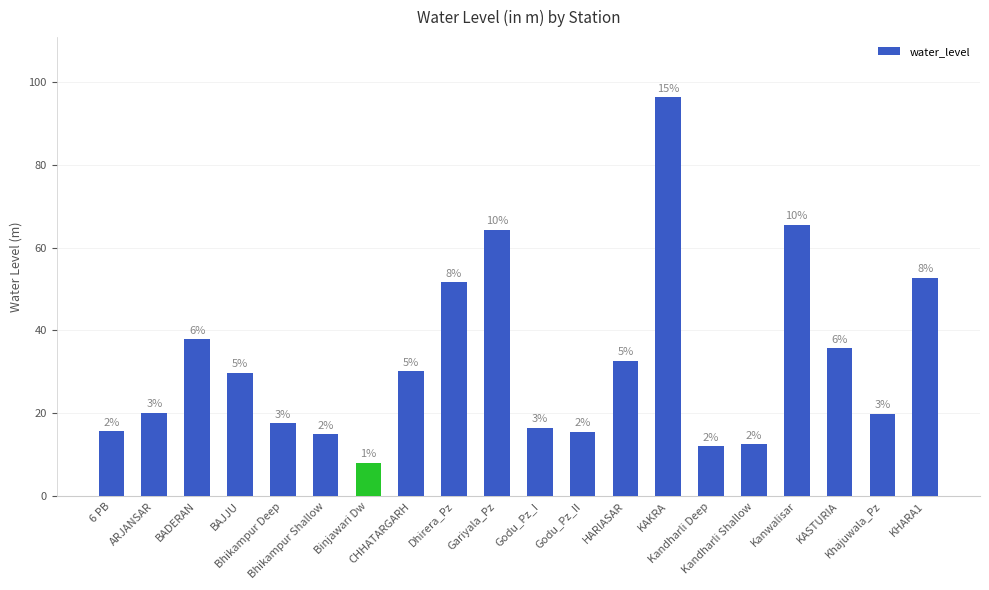

Which has a higher value, BAJJU or HARIASAR?

HARIASAR